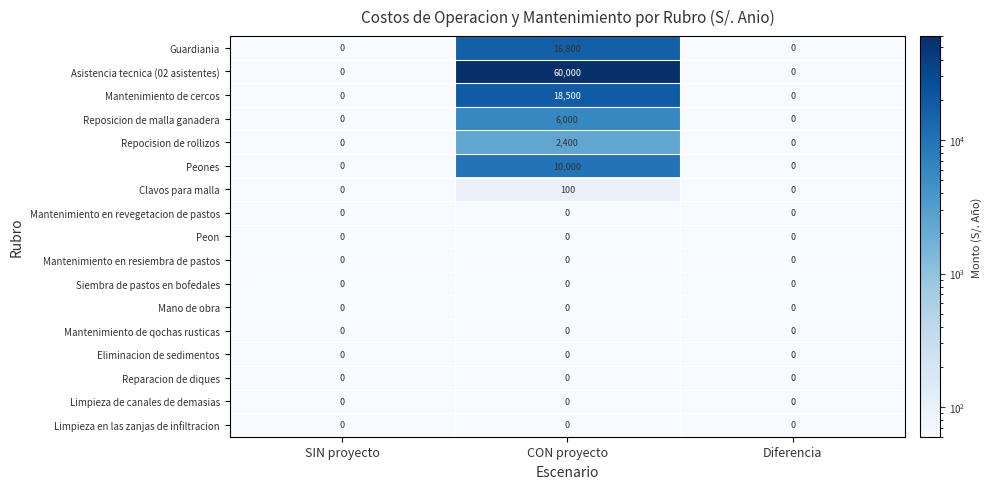

How many Repocision de rollizos values are between 0 and 2400?

3